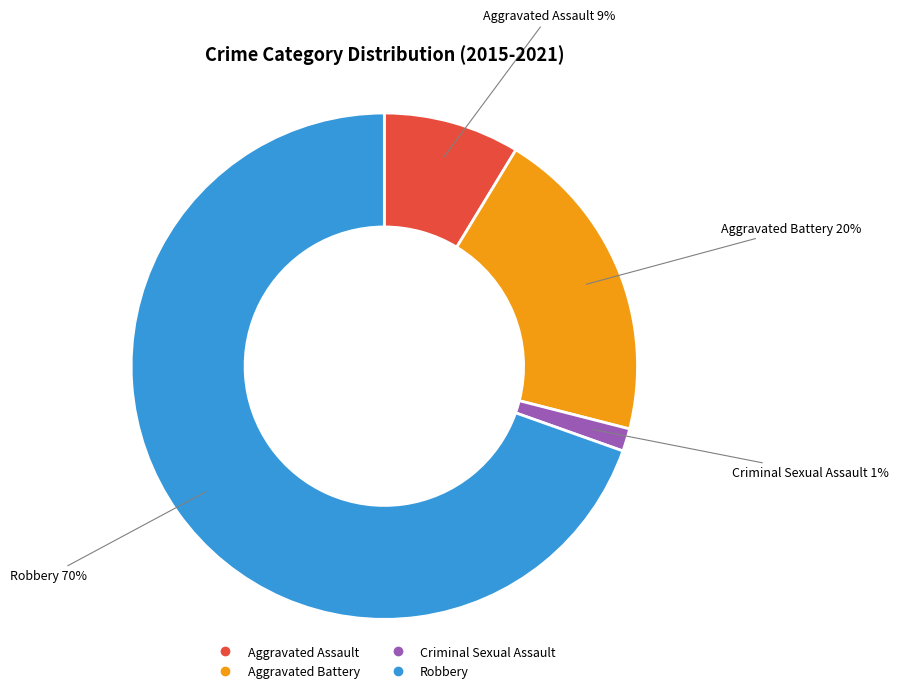

Combined, do Criminal Sexual Assault and Aggravated Assault account for over 50%?

No